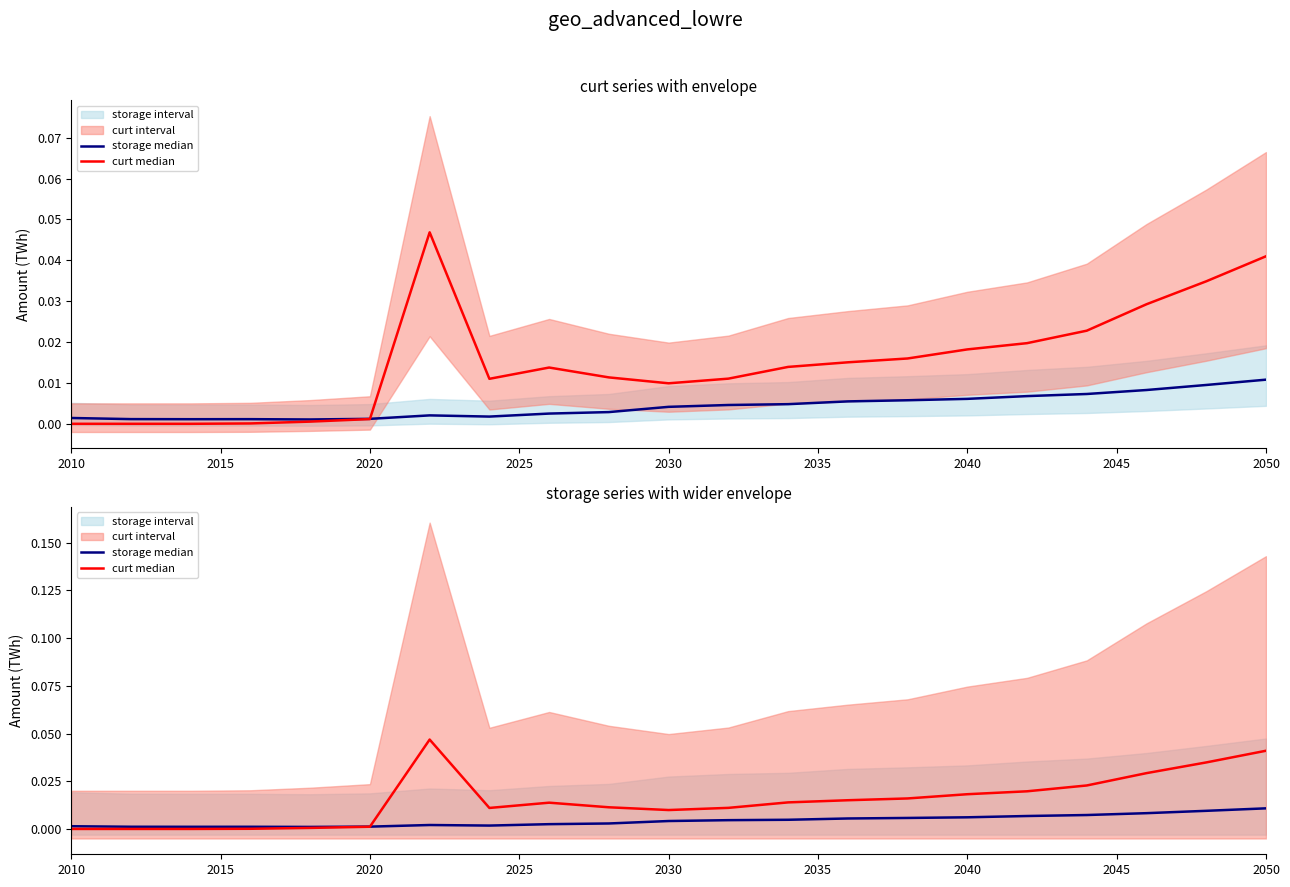

The value of curt median at 2050 is 0.0. True or false?

True